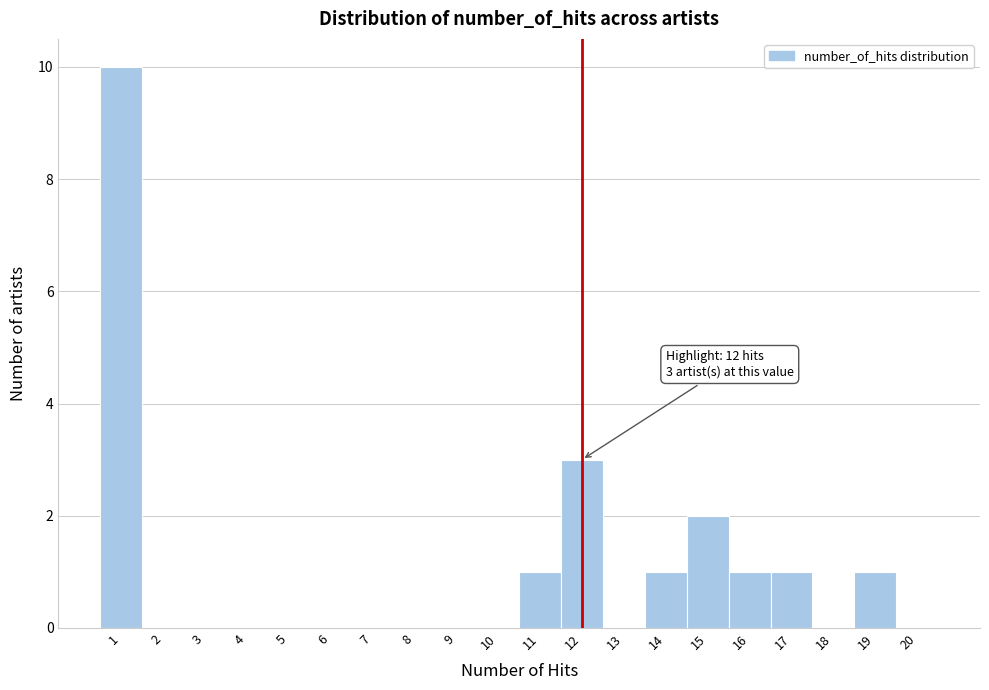

Over which range of the x-axis is the bar tallest?

0.5 to 1.5